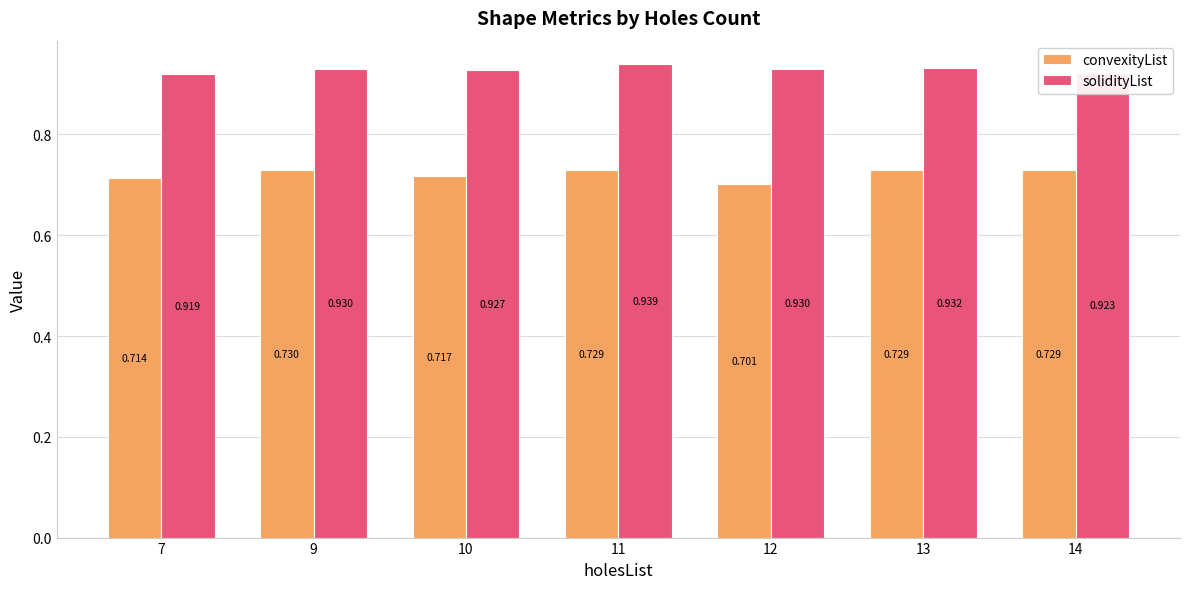

Rank the series by their maximum value, from highest to lowest.

solidityList, convexityList